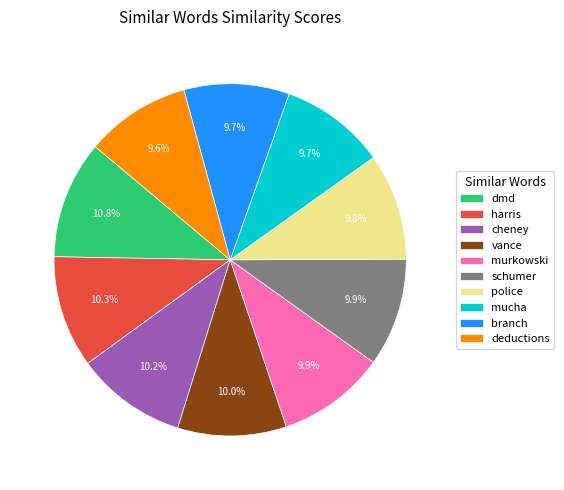

Which category has the biggest portion of the pie?

dmd